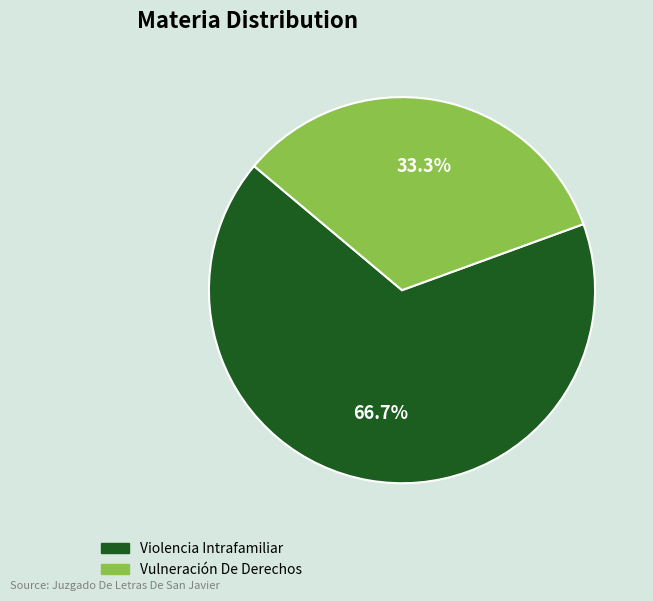

Do Violencia Intrafamiliar and Vulneración De Derechos together represent more than half of the pie?

Yes